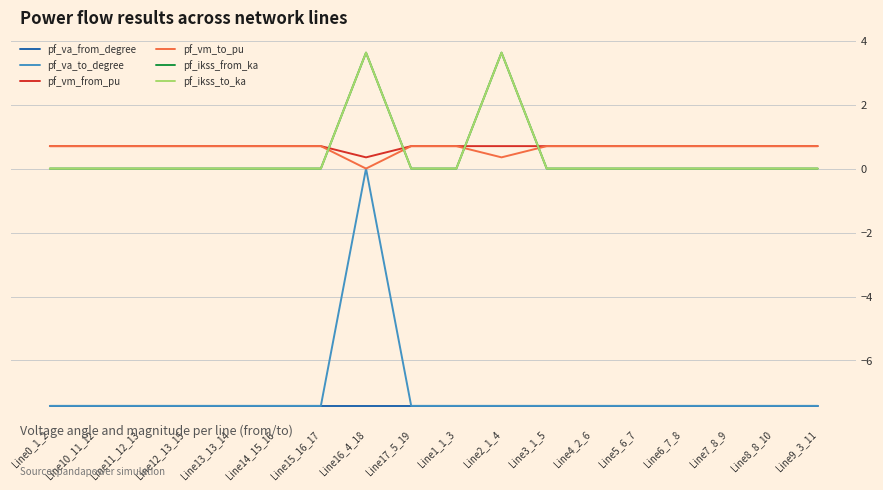

The pf_ikss_to_ka series shows -2.0 at Line8_8_10. True or false?

False